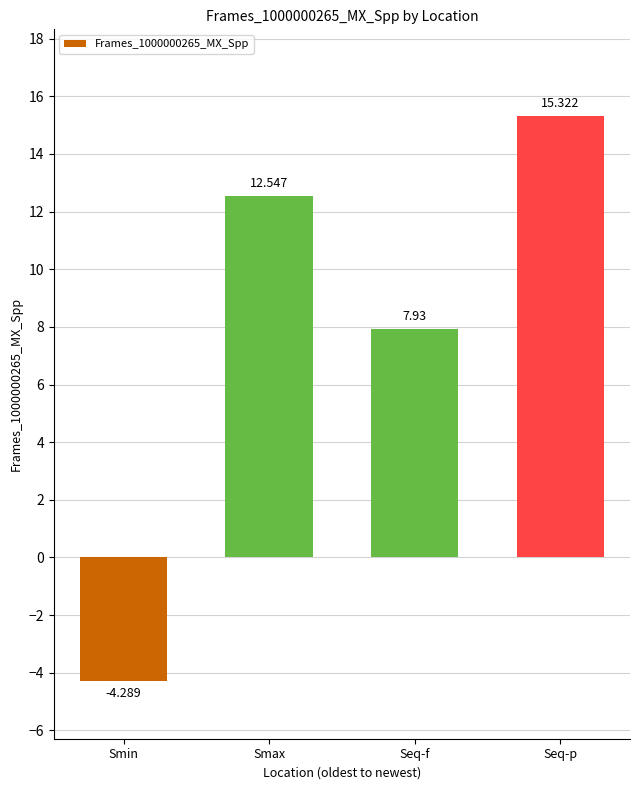

List the labels in order of value, largest first.

Seq-p, Smax, Seq-f, Smin